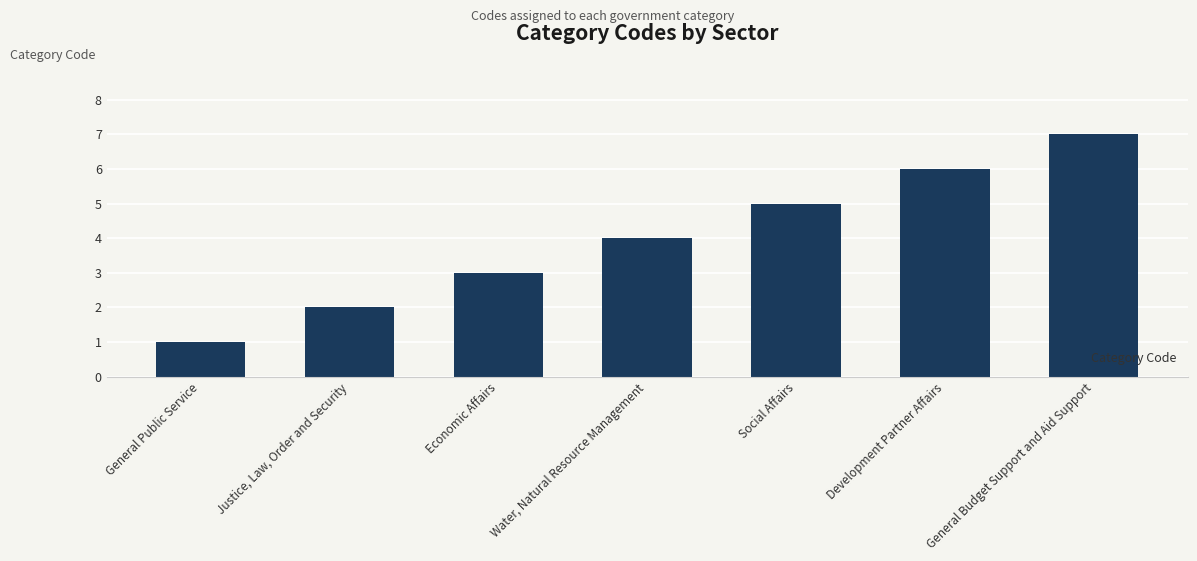

What is the change in value from Water, Natural Resource Management to General Budget Support and Aid Support?

+3